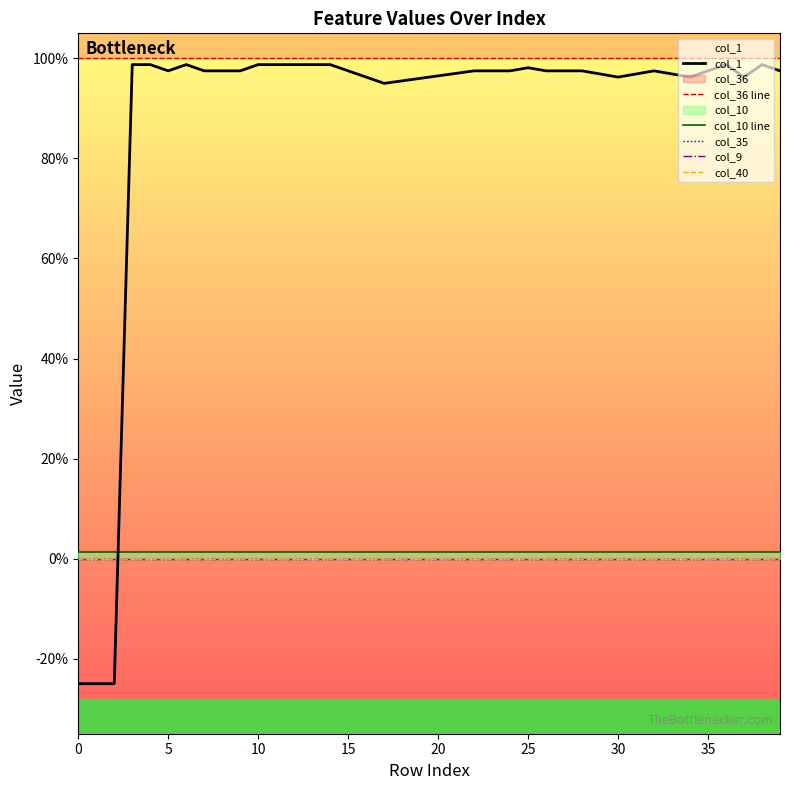

Between 27 and 30, which series saw the biggest shift?

col_1